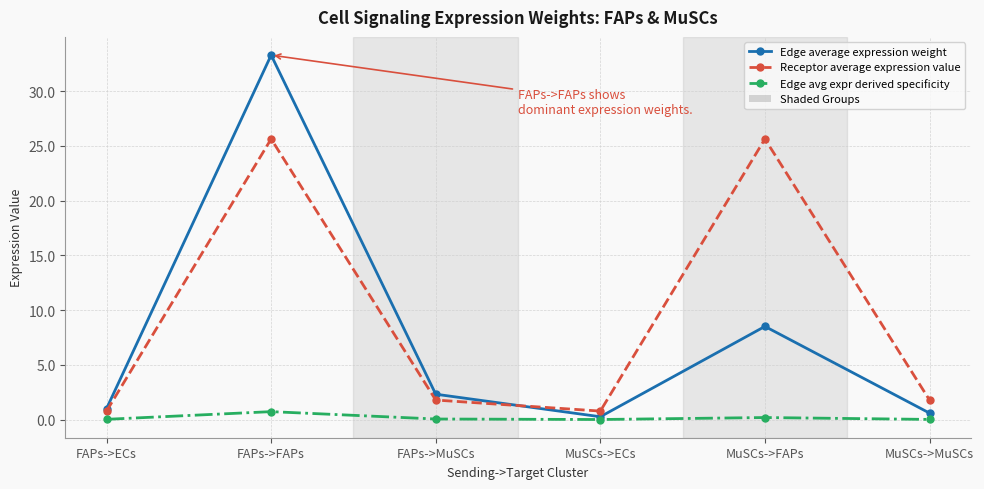

Which series has the largest range (max minus min)?

Edge average expression weight